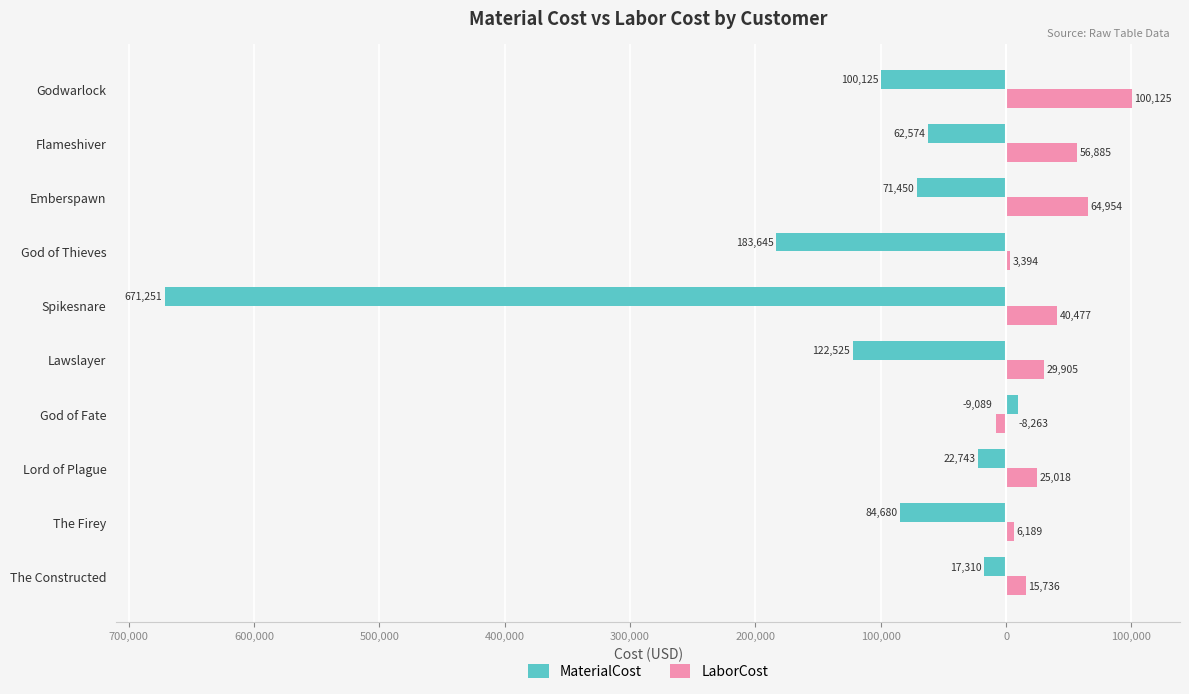

What are all the series names shown in the legend?

MaterialCost, LaborCost